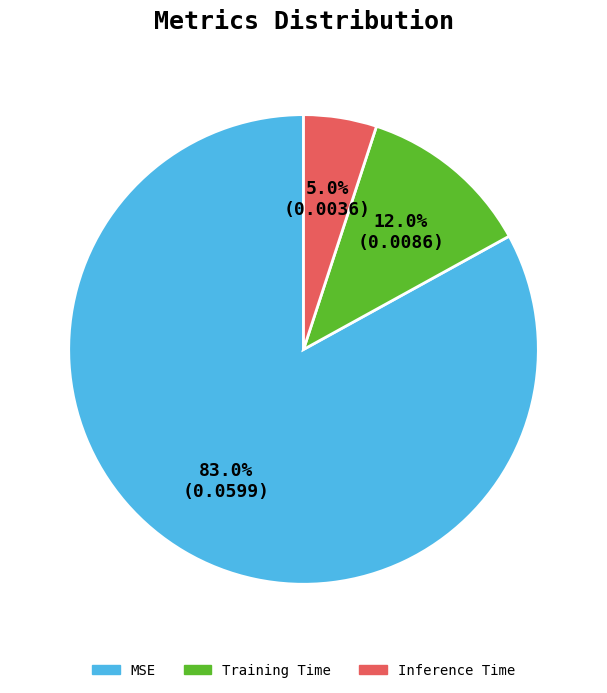

How many segments does this pie chart have?

3